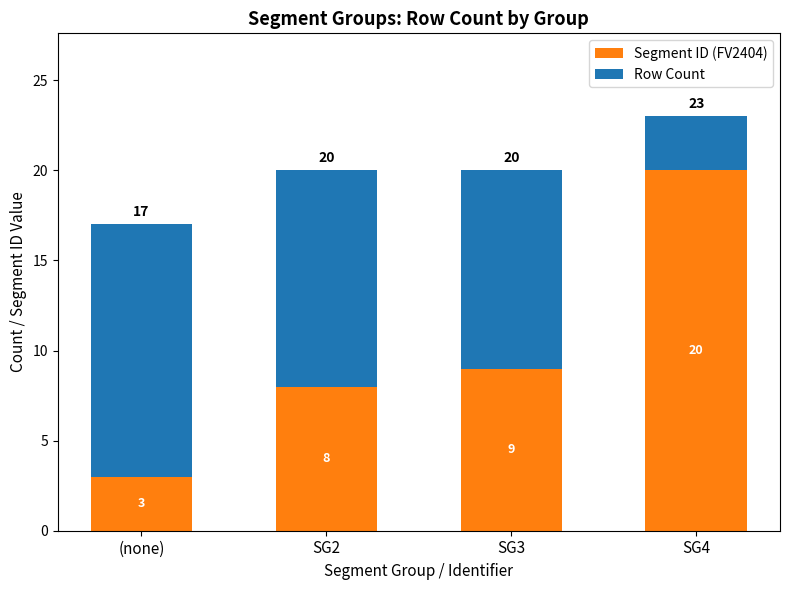

At which label is Segment ID (FV2404) closest to 11?

SG3